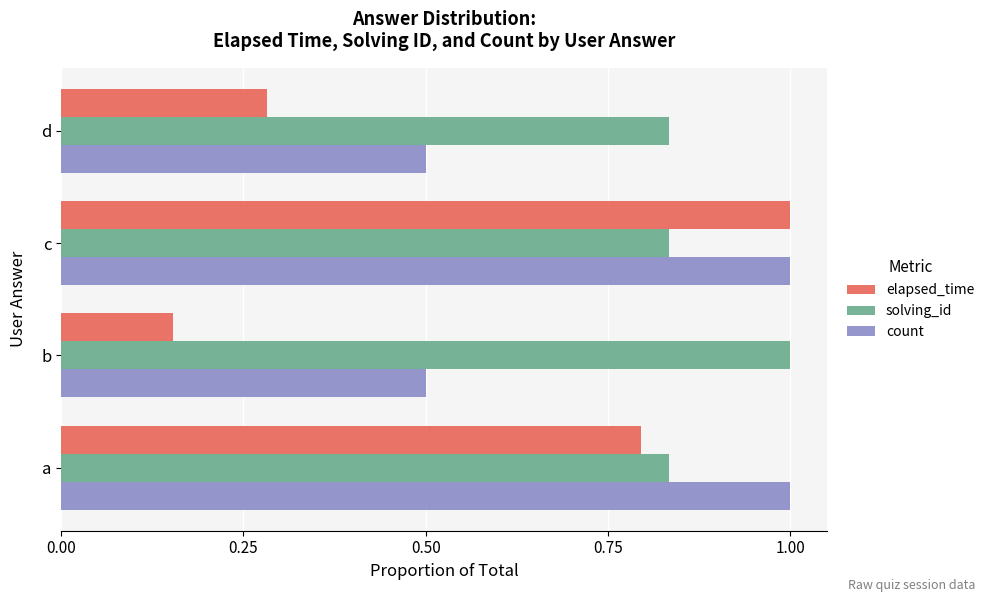

Which series changed the most between a and d?

elapsed_time